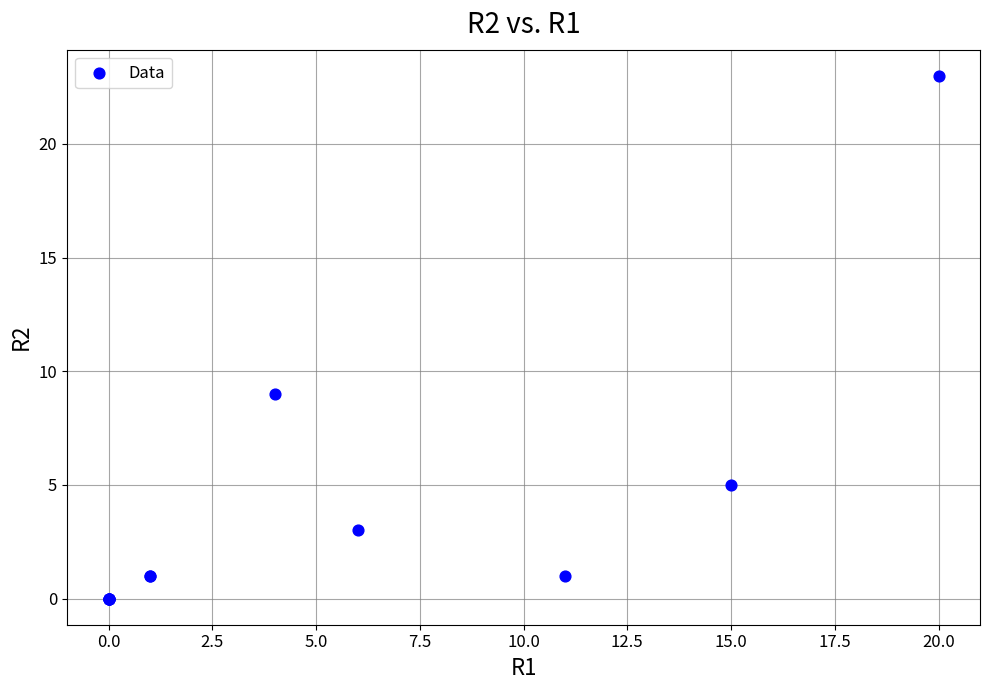

What Y value in the scatter plot is closest to 11?

9